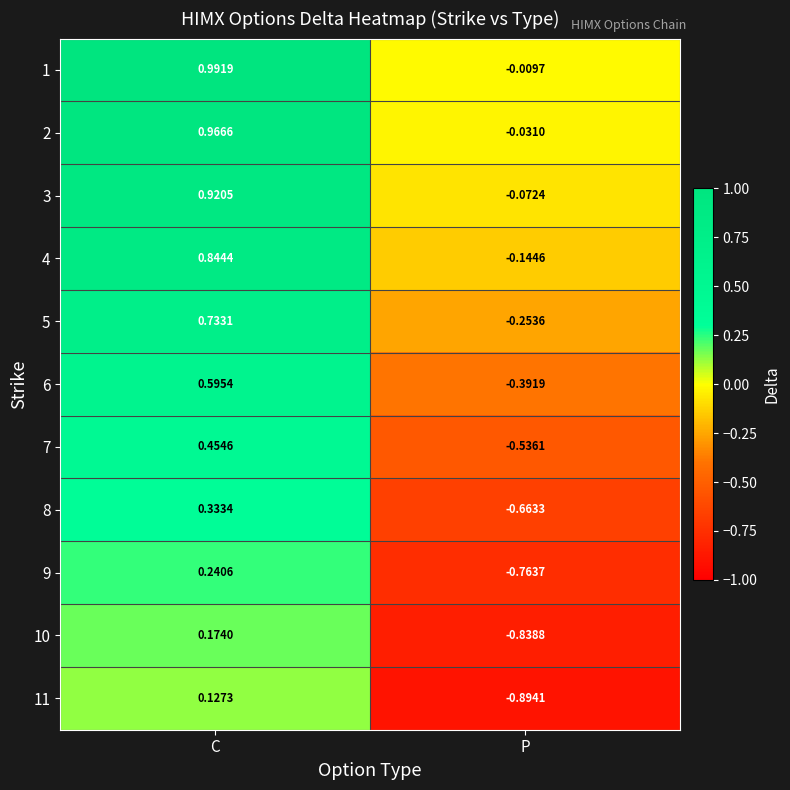

Which label corresponds to the largest value in the chart?

C